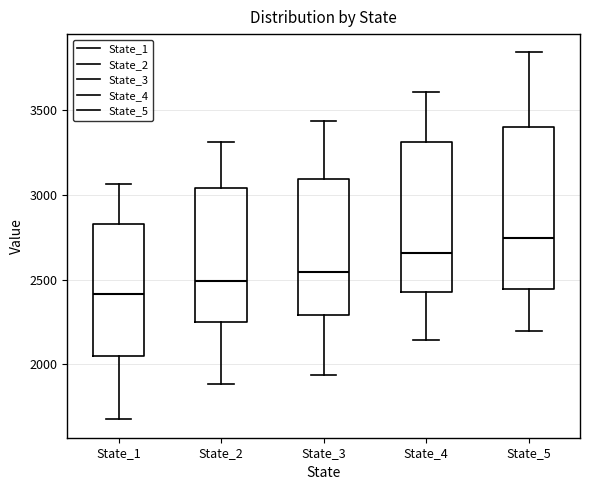

Comparing the boxes themselves (not the whiskers), which one is the tallest?

State_5